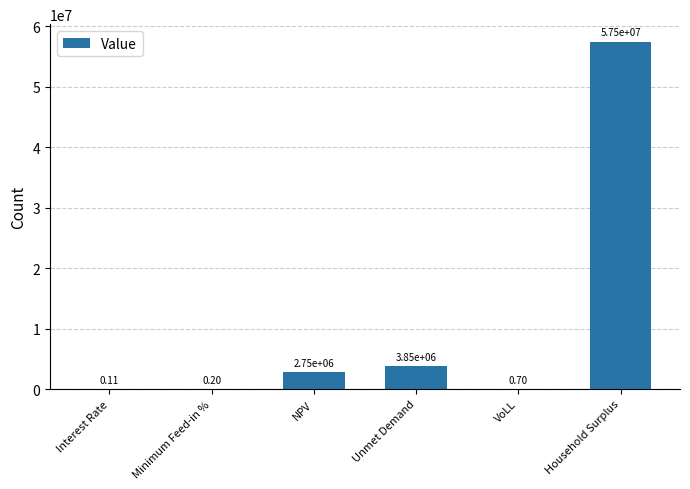

What is the sum of all values?

64081529.6